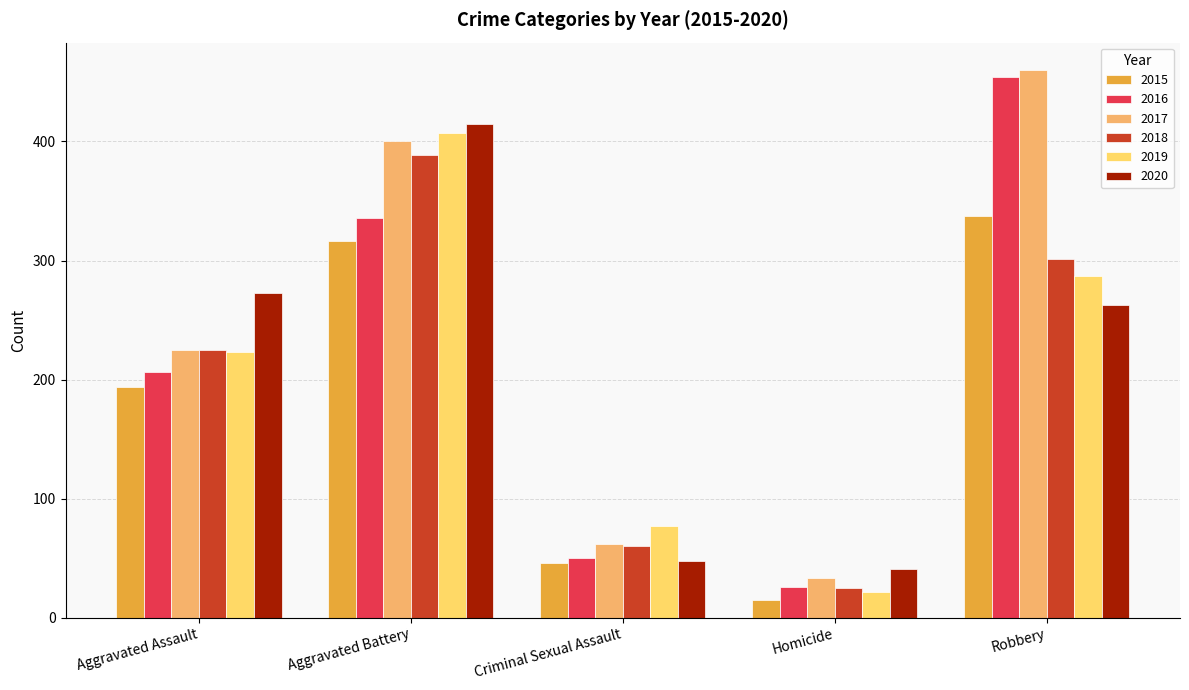

What are all the series names shown in the legend?

2015, 2016, 2017, 2018, 2019, 2020